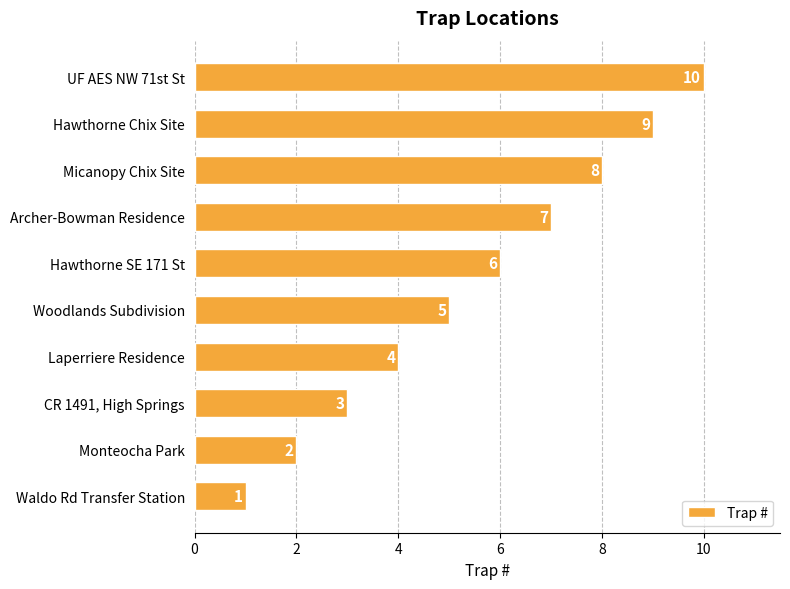

List the labels in order of value, largest first.

UF AES NW 71st St, Hawthorne Chix Site, Micanopy Chix Site, Archer-Bowman Residence, Hawthorne SE 171 St, Woodlands Subdivision, Laperriere Residence, CR 1491, High Springs, Monteocha Park, Waldo Rd Transfer Station